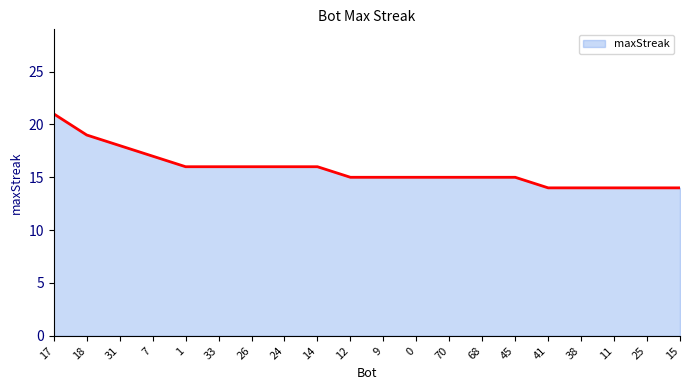

Which category has the highest value across all series?

17